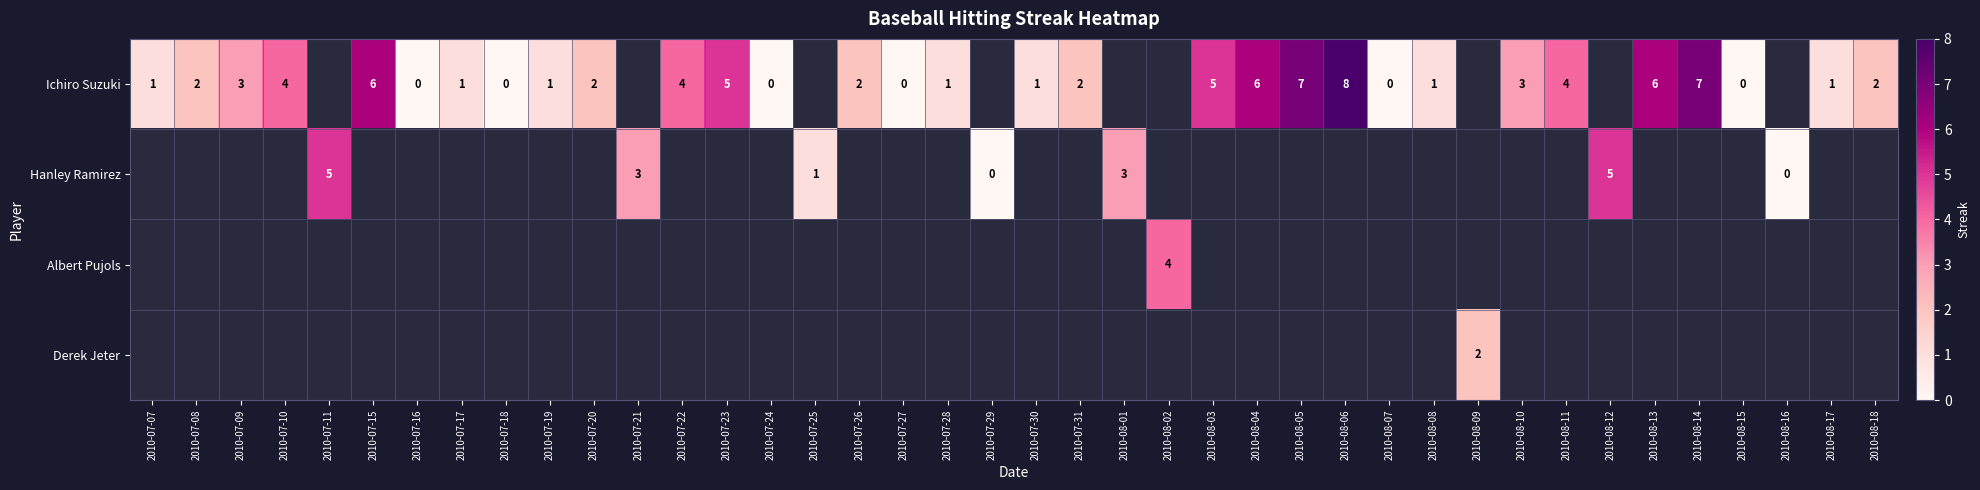

How many distinct data groups are displayed?

4